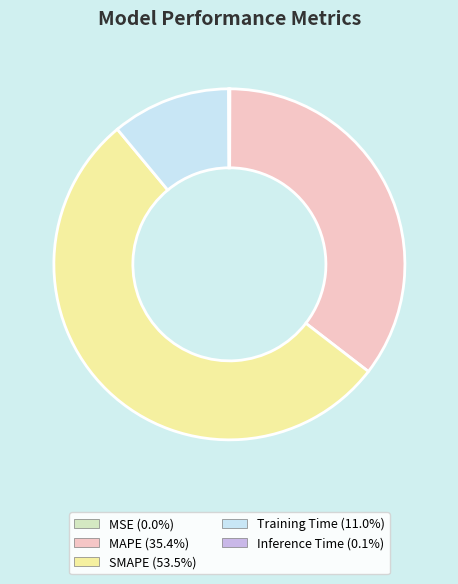

Does any single category account for the majority?

Yes